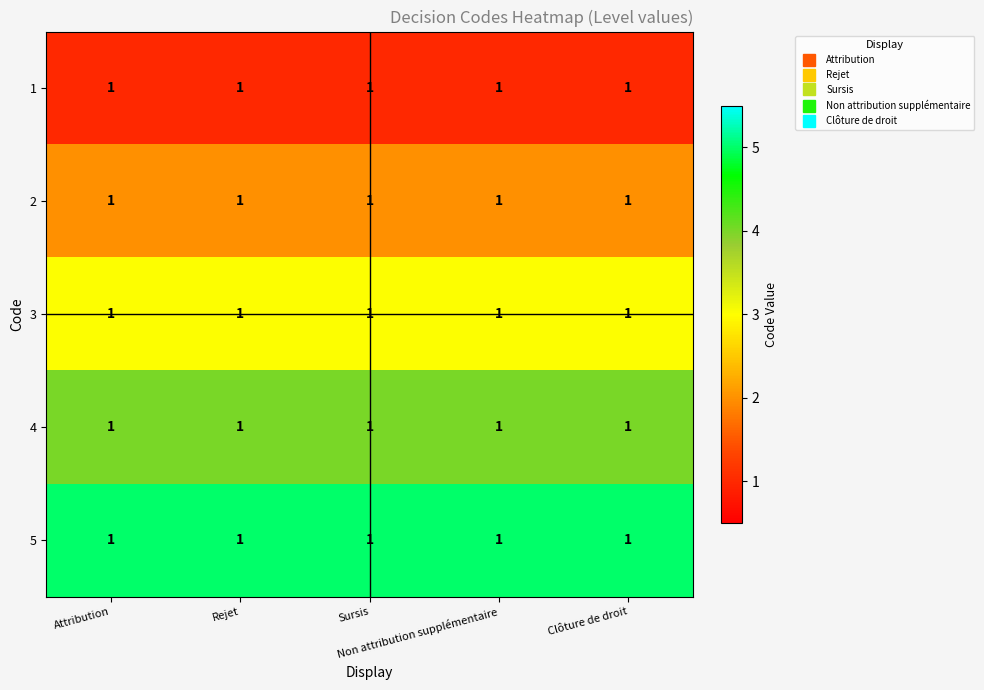

What is the sum of all 1 values?

5